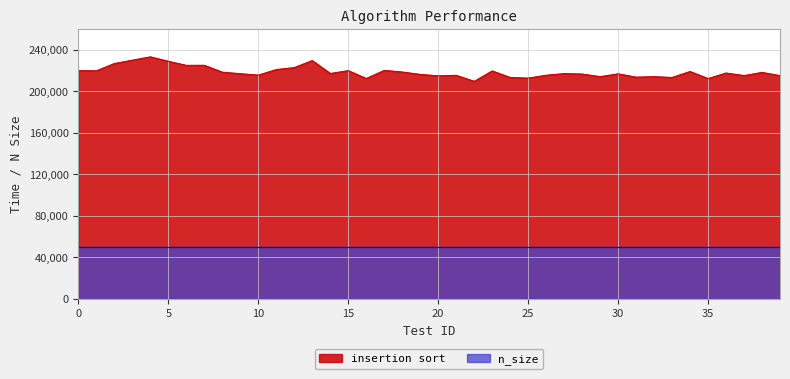

What is the smallest value displayed?

49997